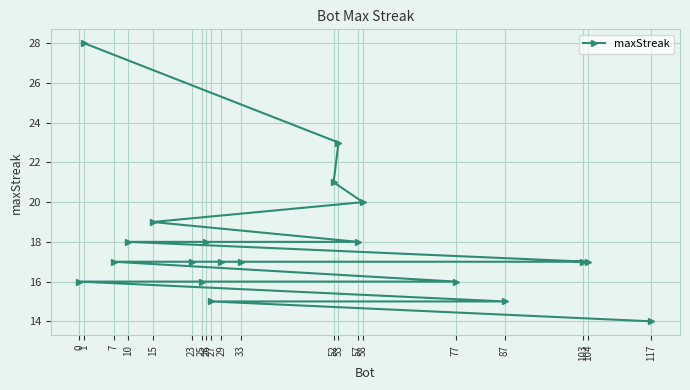

Reading right to left, extract all data points from this chart.

117=14	104=17	103=17	87=15	77=16	58=20	57=18	53=23	52=21	33=17	29=17	27=15	26=18	25=16	23=17	15=19	10=18	7=17	1=28	0=16